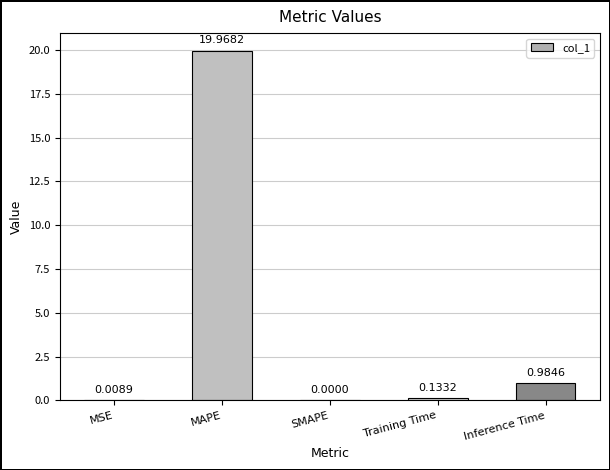

What is the sum of all values?

21.1